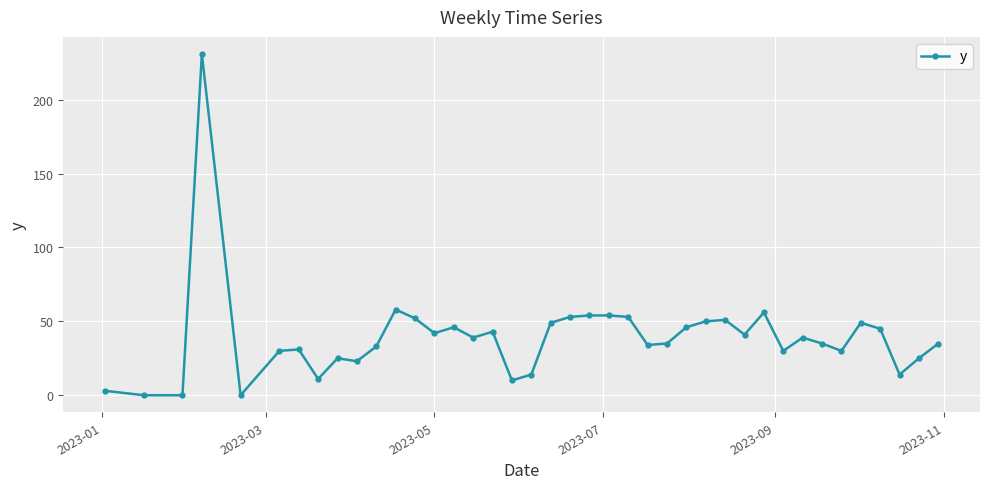

What is the difference between the maximum and second lowest values?

231